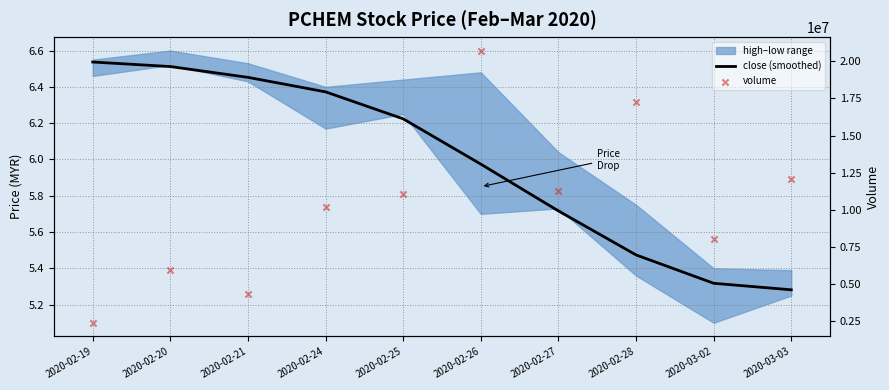

Which series has the widest spread of Y values?

volume